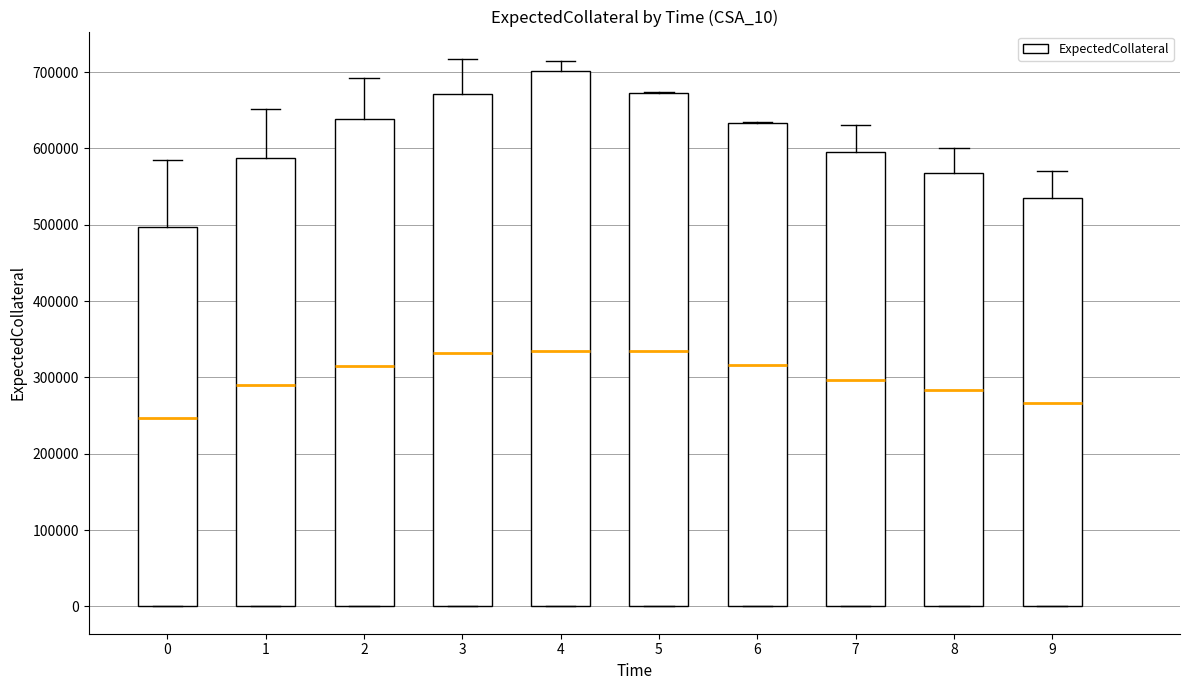

Reading left to right, read every box against the y-axis: the position of its median line, the range the box covers, and the ends of its whiskers. The values are not printed on the chart, so give them approximately, as read against the axis.

0: median 250000, box 0 to 500000, whiskers 0 to 590000
1: median 290000, box 0 to 590000, whiskers 0 to 650000
2: median 320000, box 0 to 640000, whiskers 0 to 690000
3: median 330000, box 0 to 670000, whiskers 0 to 720000
4: median 340000, box 0 to 700000, whiskers 0 to 710000
5: median 340000, box 0 to 670000, whiskers 0 to 670000
6: median 320000, box 0 to 630000, whiskers 0 to 630000
7: median 300000, box 0 to 600000, whiskers 0 to 630000
8: median 280000, box 0 to 570000, whiskers 0 to 600000
9: median 270000, box 0 to 530000, whiskers 0 to 570000